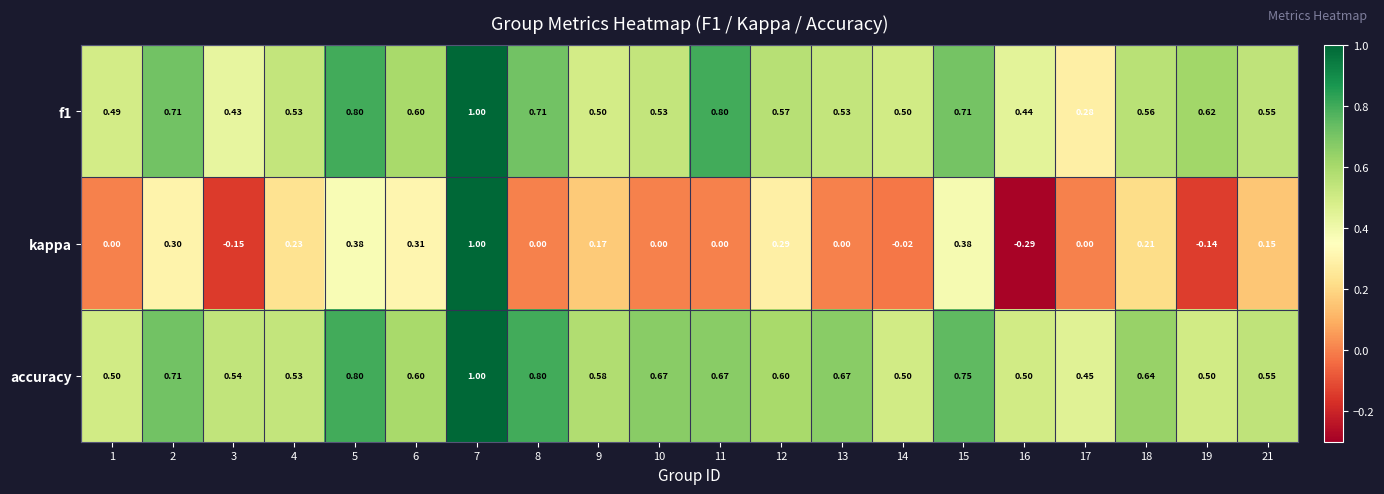

How many data points does each series have?

20